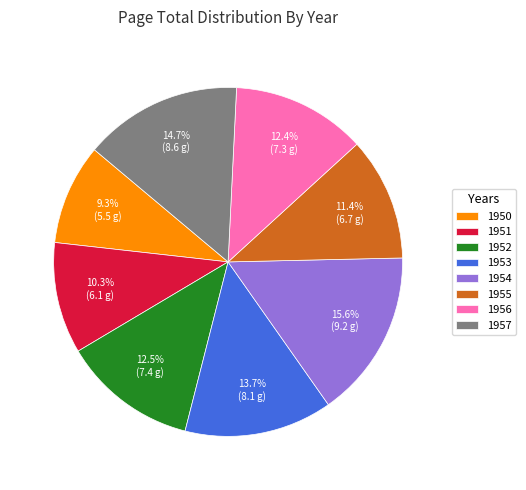

To the nearest percent, what is the difference between the largest and smallest slice percentages?

6%